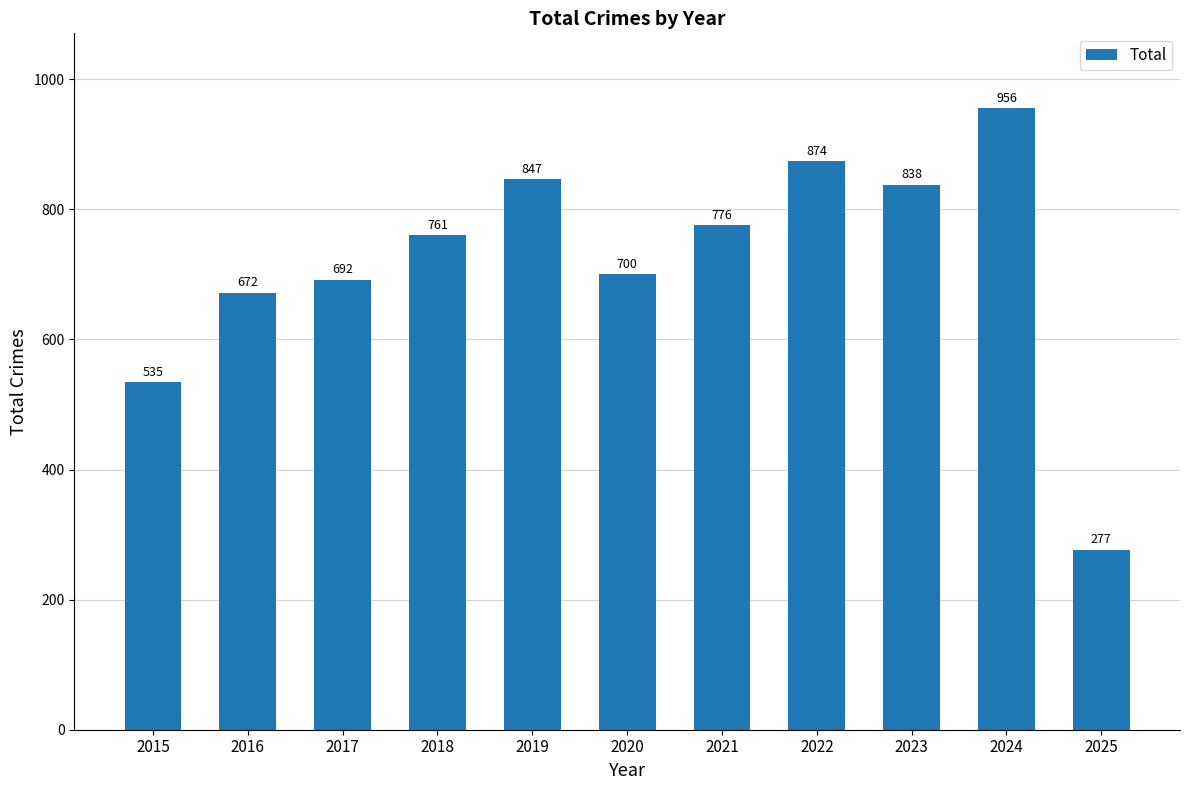

Reading left to right, transcribe all the data shown in this chart.

2015=535	2016=672	2017=692	2018=761	2019=847	2020=700	2021=776	2022=874	2023=838	2024=956	2025=277